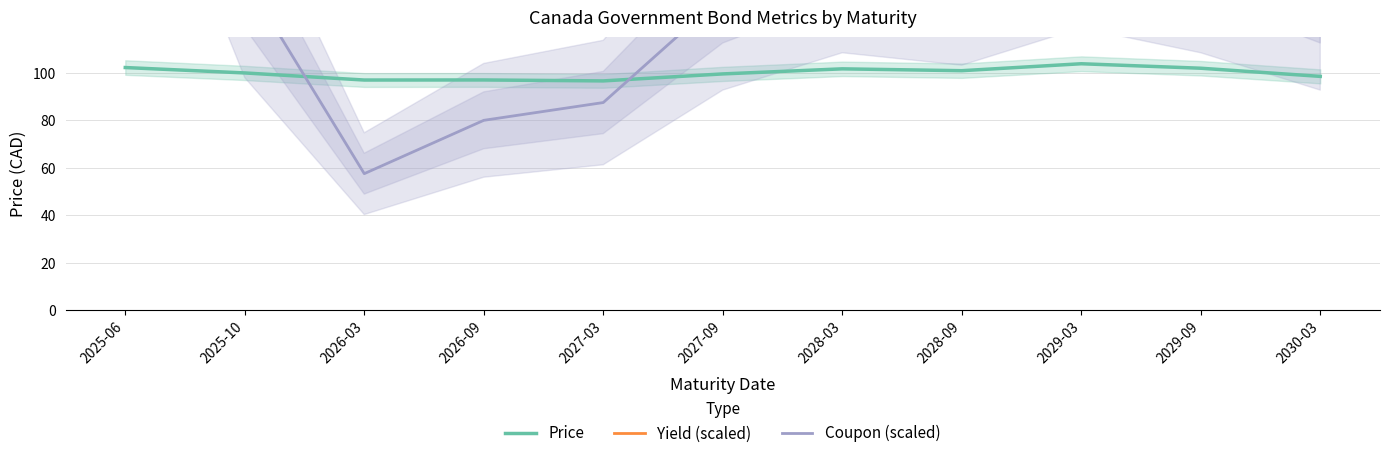

What is the difference between the maximum and second lowest values in the Yield (scaled) series?

4.8